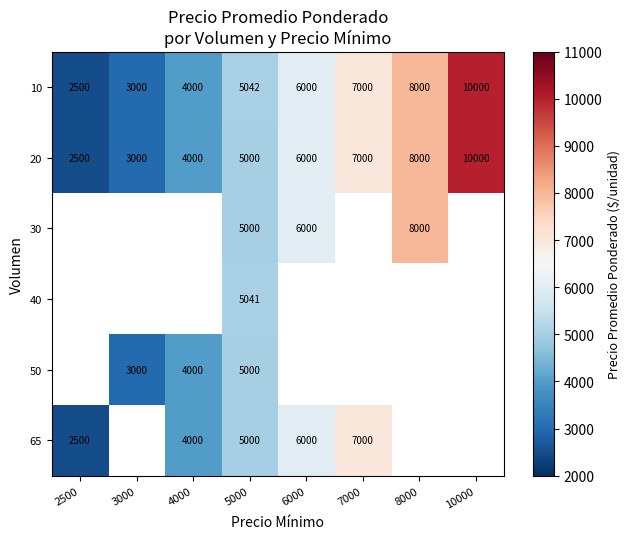

At which label is 20 closest to 6250?

6000